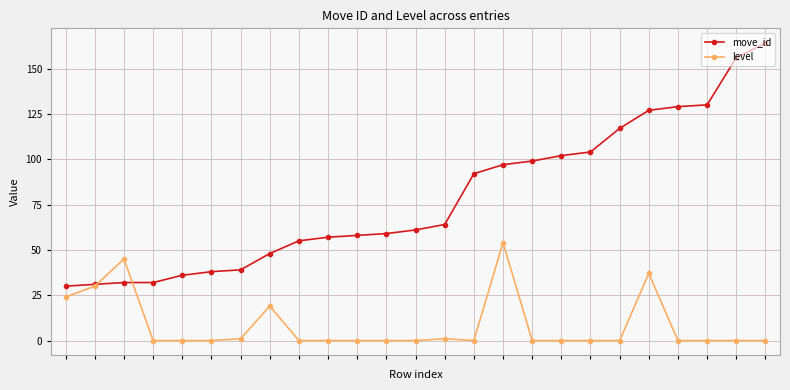

Which series has the largest range (max minus min)?

move_id